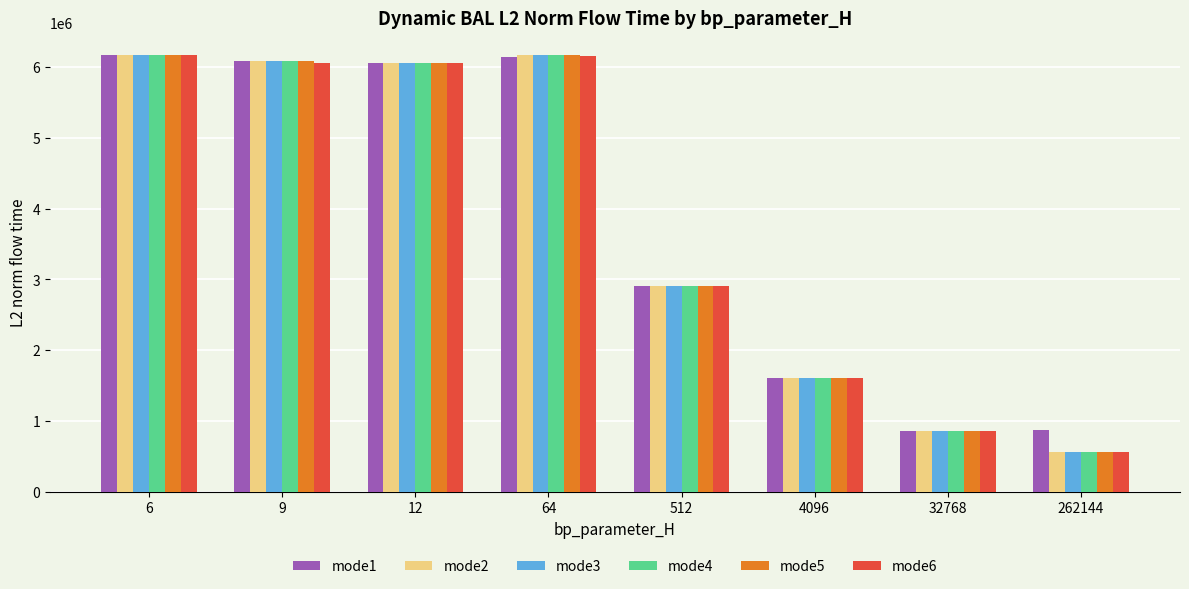

What is the spread (max minus min) of values at 9?

30433.6